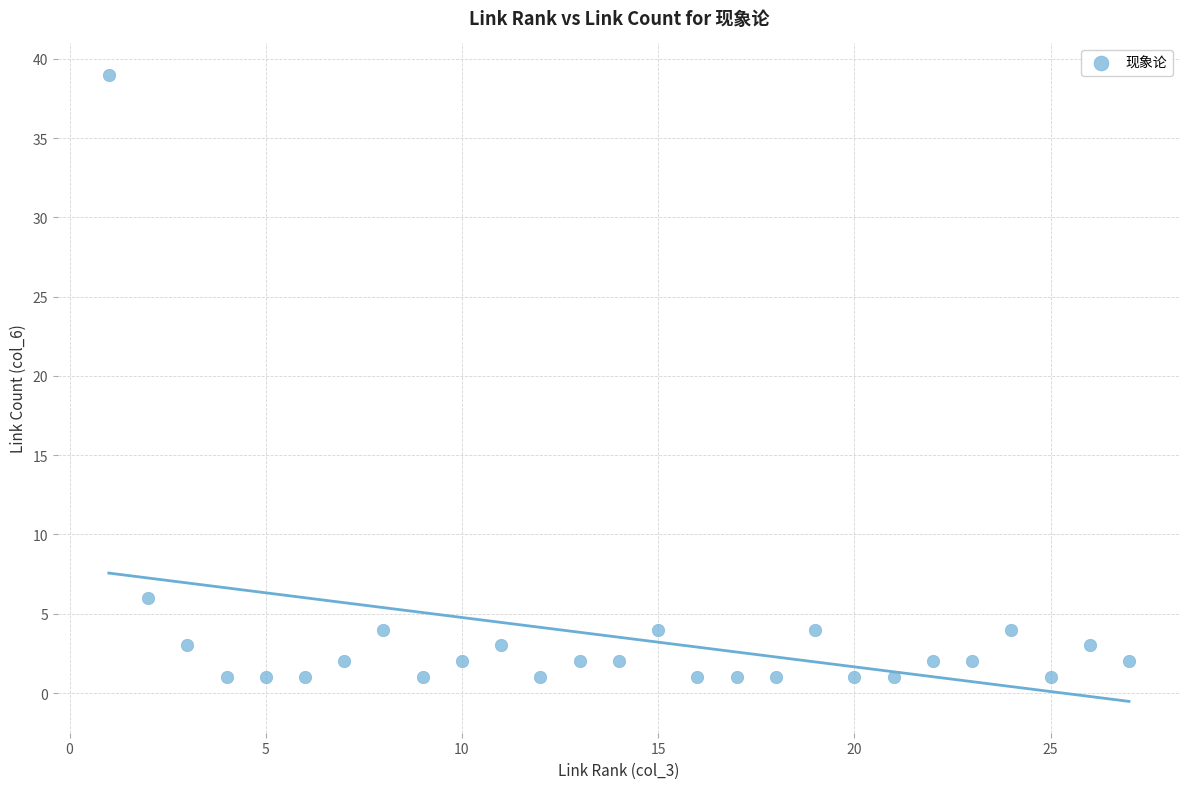

What Y value in the scatter plot is closest to 20?

6